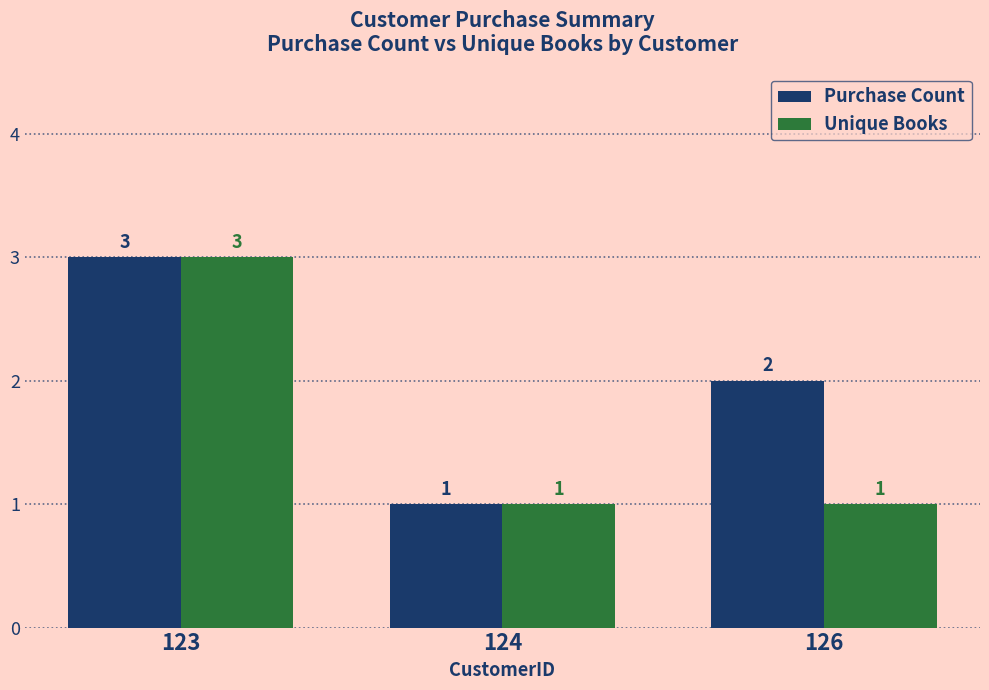

What is the difference between the maximum and minimum values in the Unique Books series?

2